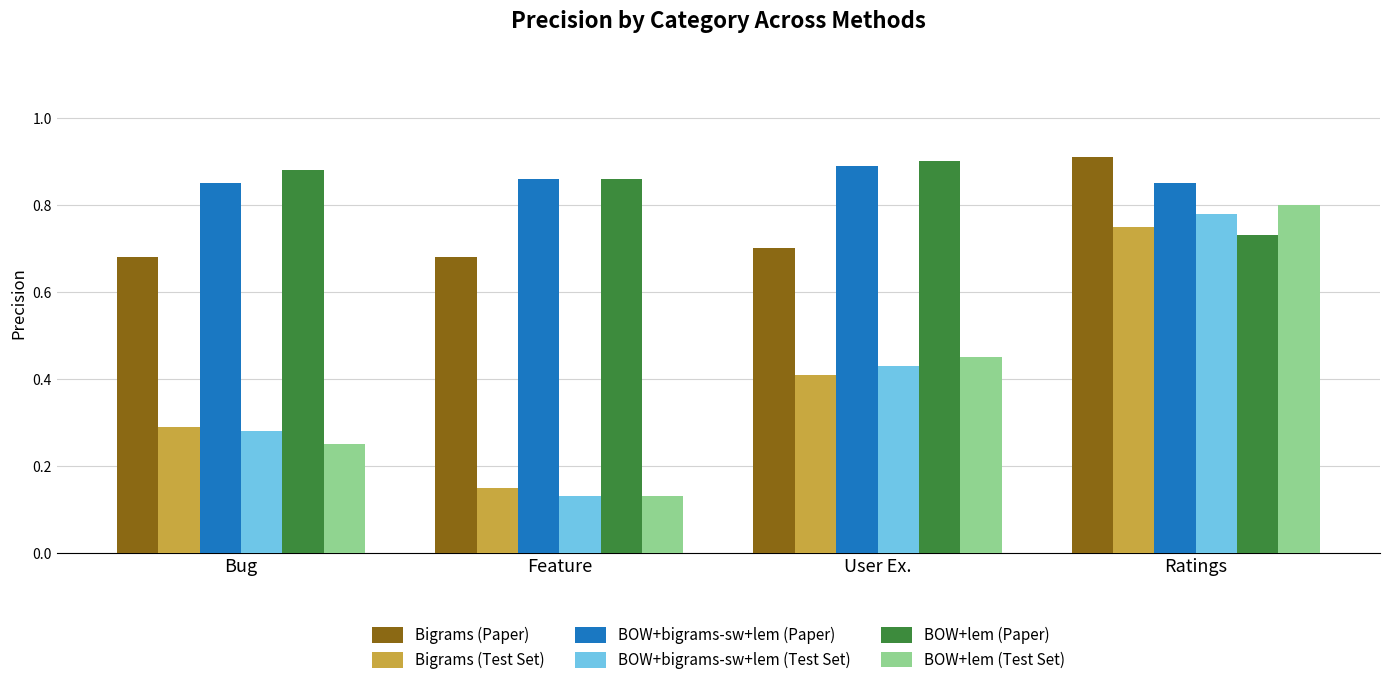

What is the total value across all series at User Ex.?

3.8